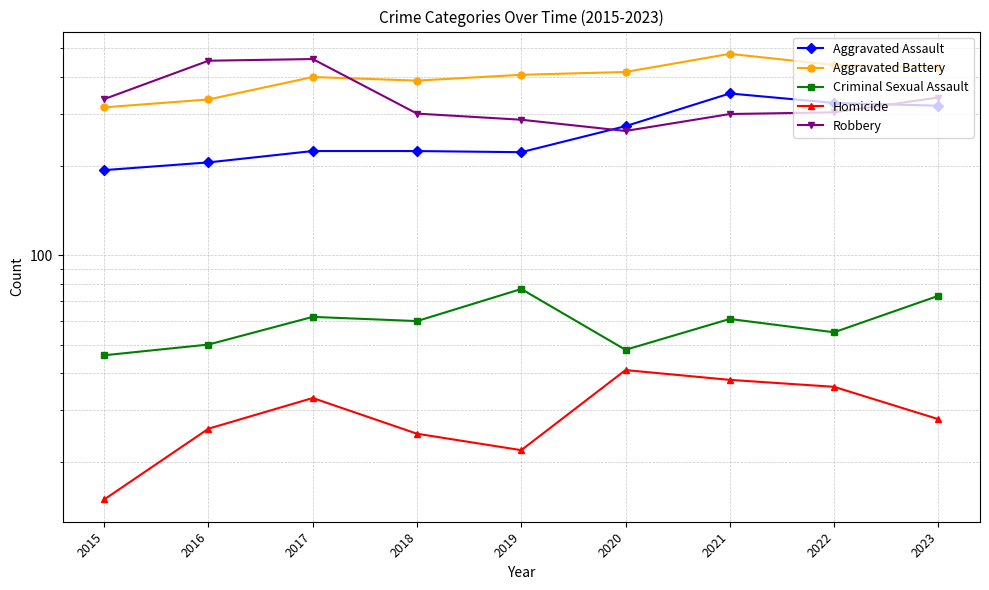

Rank the series by their maximum value, from lowest to highest.

Homicide, Criminal Sexual Assault, Aggravated Assault, Robbery, Aggravated Battery